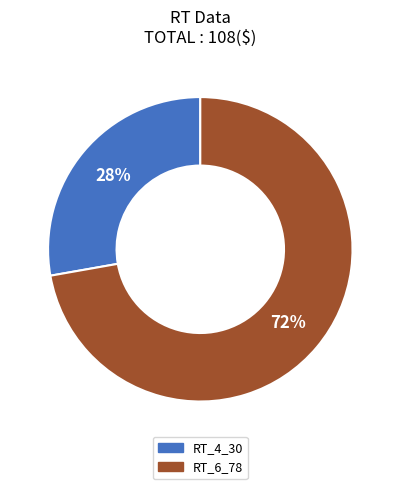

To the nearest percent, what is the difference between the largest and smallest slice percentages?

44%